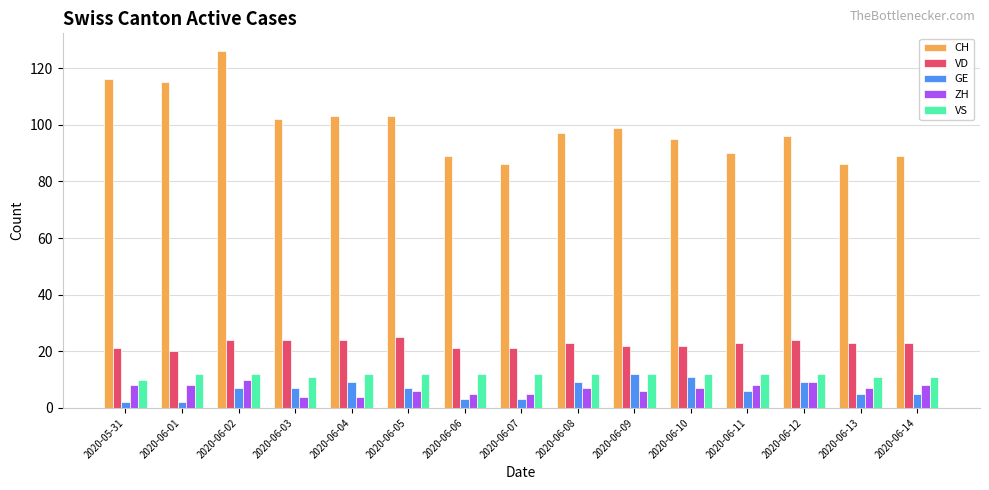

At which category is the sum across all series the highest?

2020-06-02